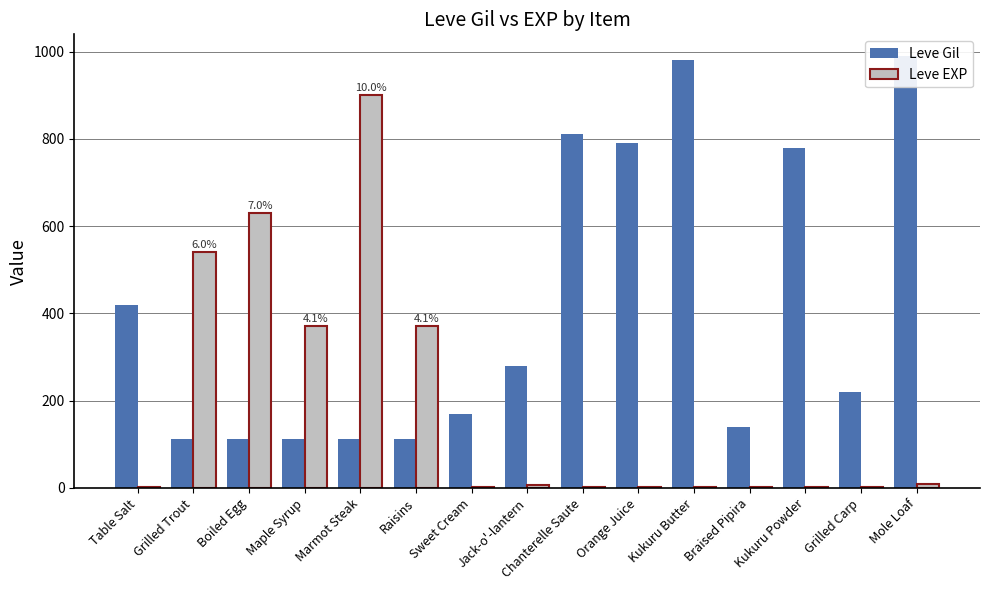

How many categories are shown in the chart?

15